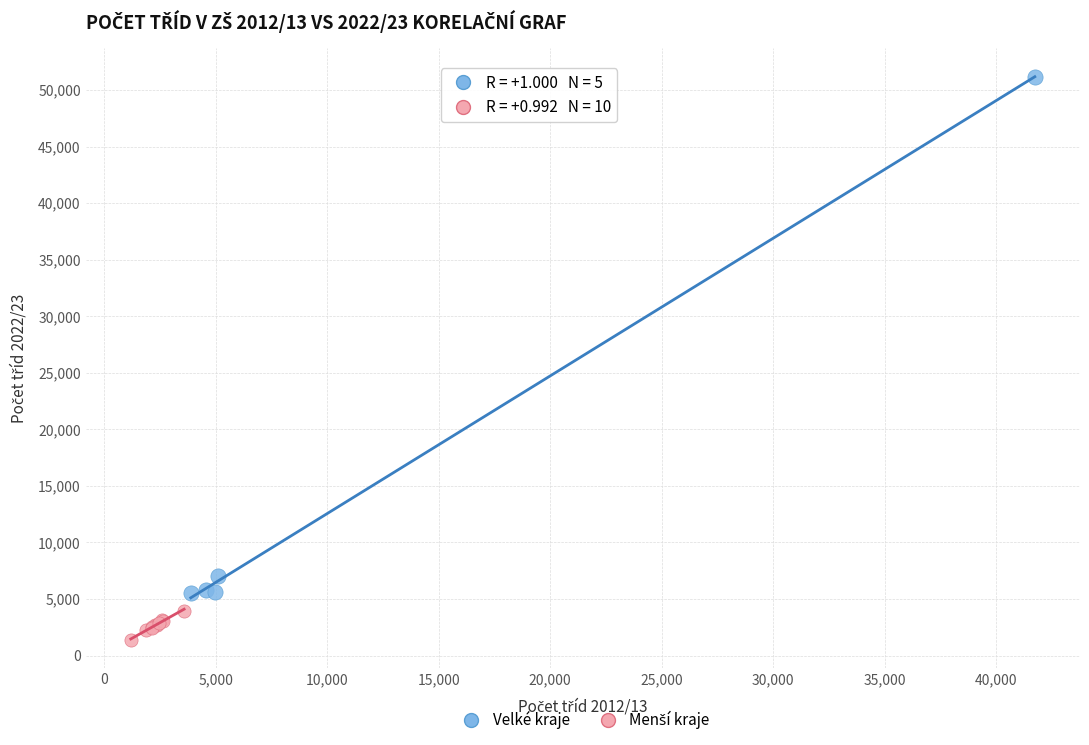

Which series contains the highest Y value?

Velké kraje